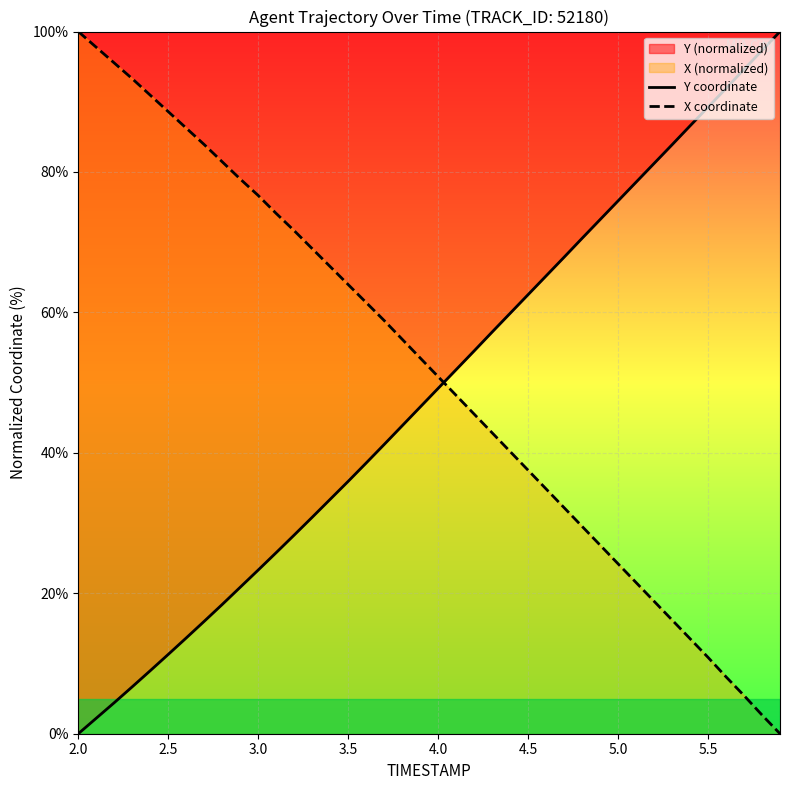

List the series in order of their overall mean, lowest first.

Y coordinate, X coordinate